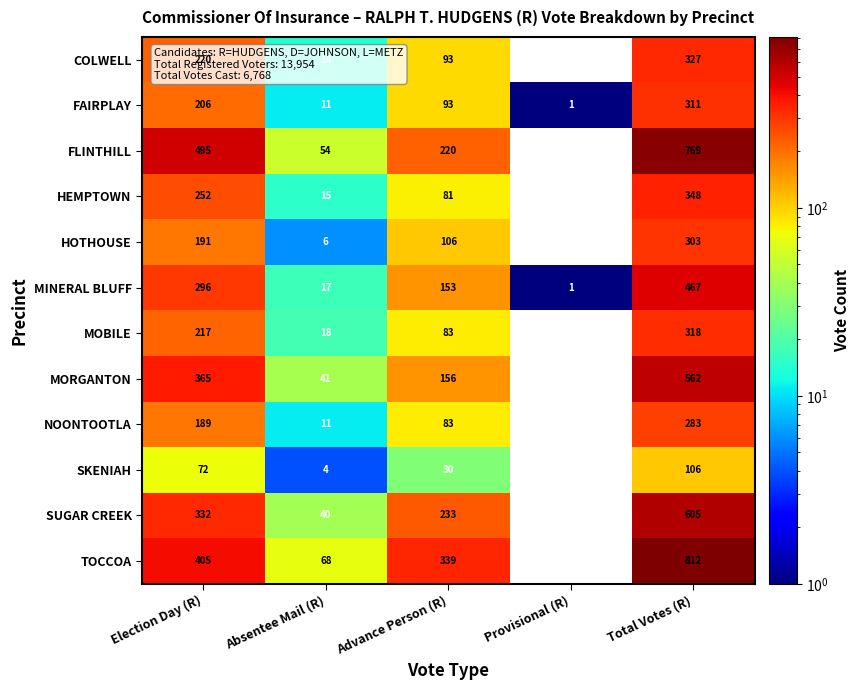

What is the sum of all SKENIAH values?

212